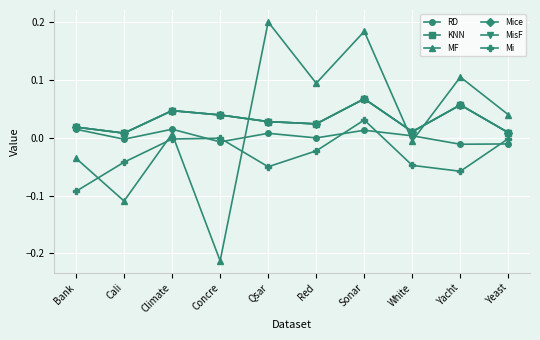

Is this an area chart (filled region under the line)?

No